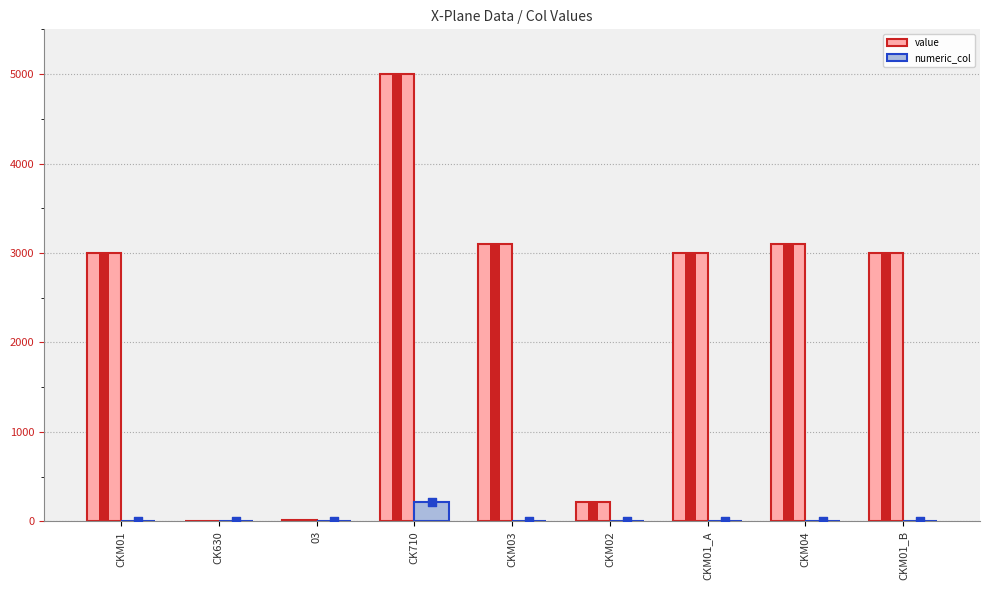

What is the total value across all series at CKM01_B?

3002.3